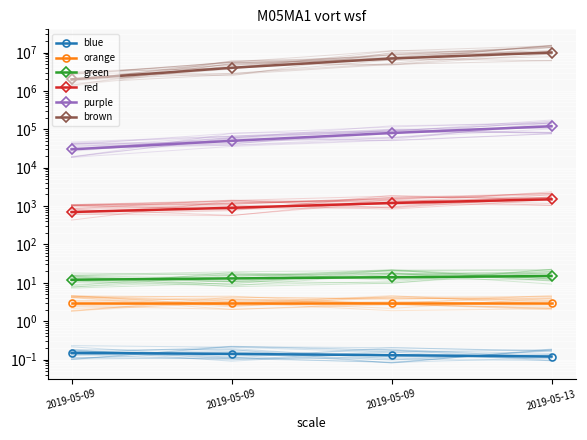

At which label does brown first exceed 7000000?

2019-05-13